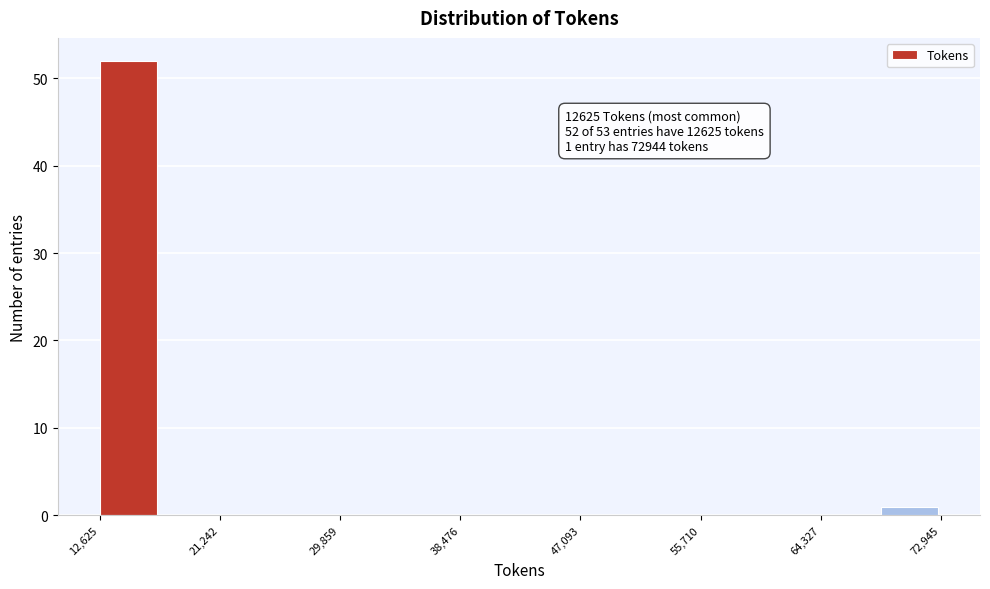

Over which range of the x-axis is the bar tallest?

13000 to 17000